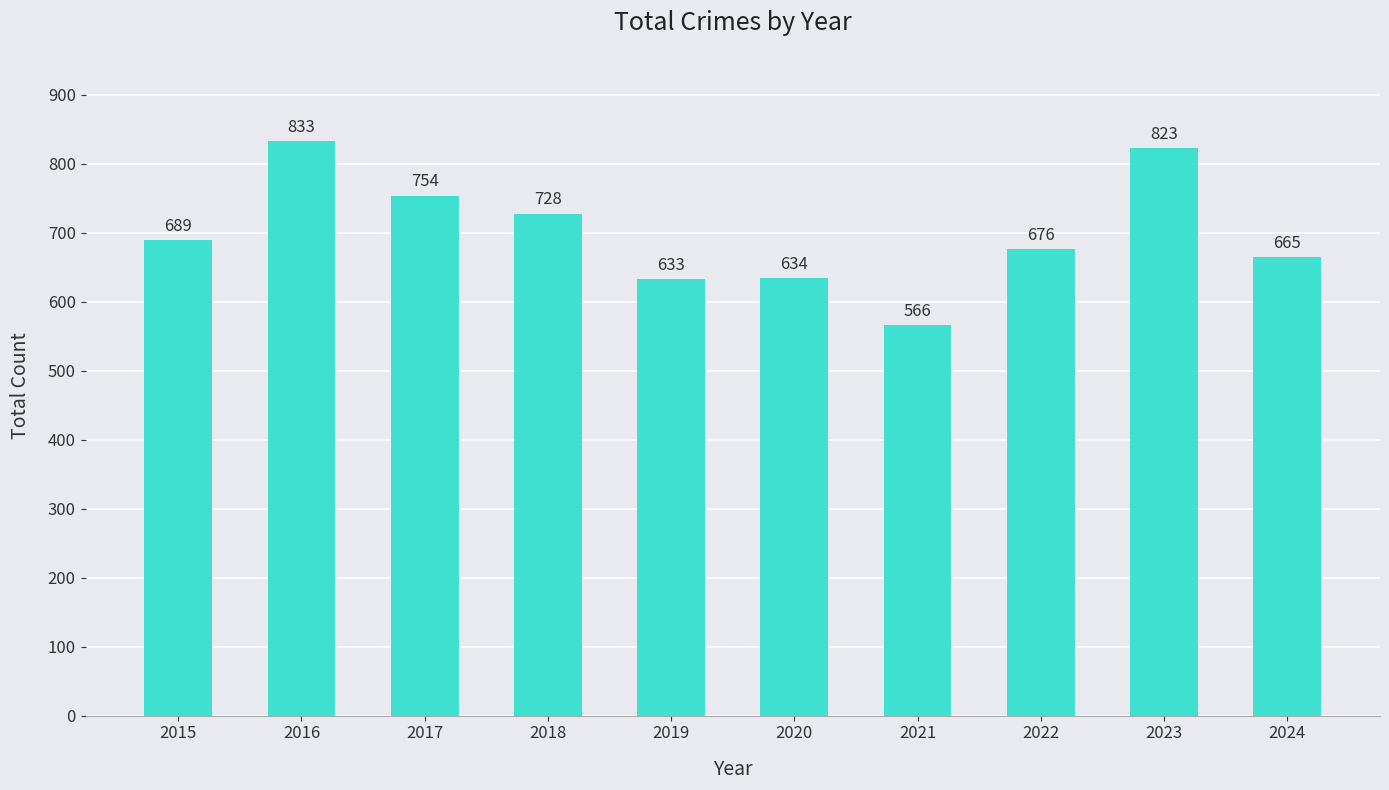

Does the chart contain any negative values?

No